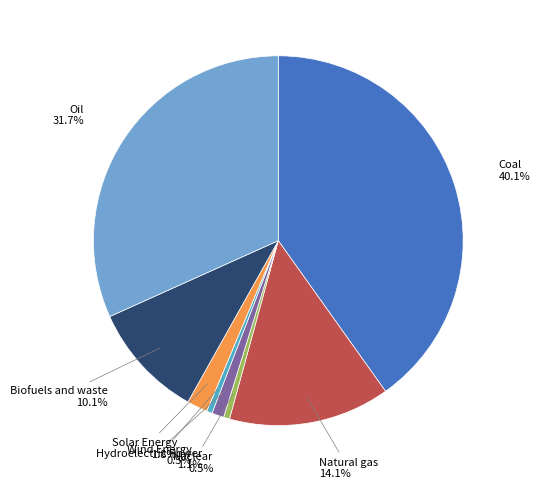

How many slices are in this pie chart?

8